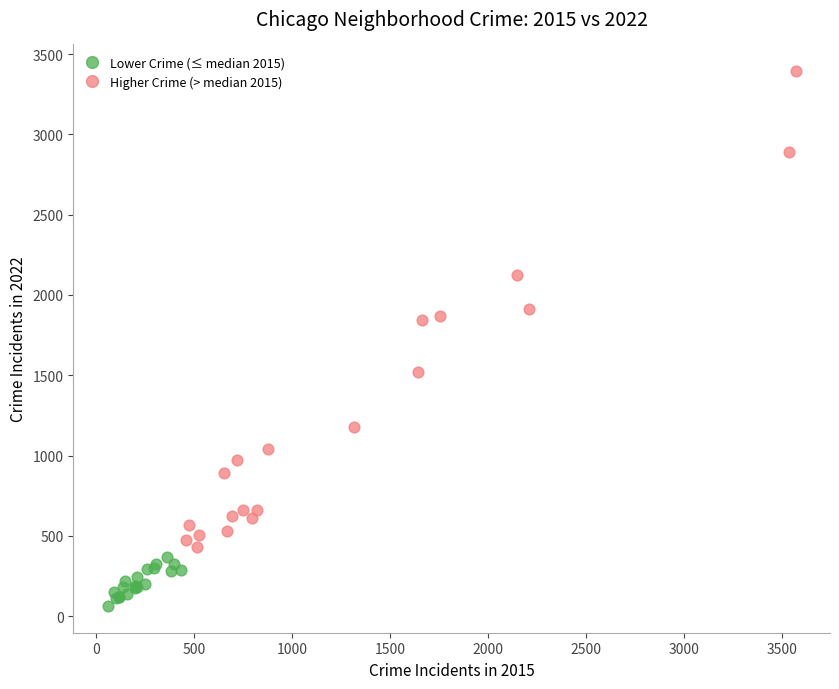

Which series has the largest Y range (max minus min)?

Higher Crime (> median 2015)